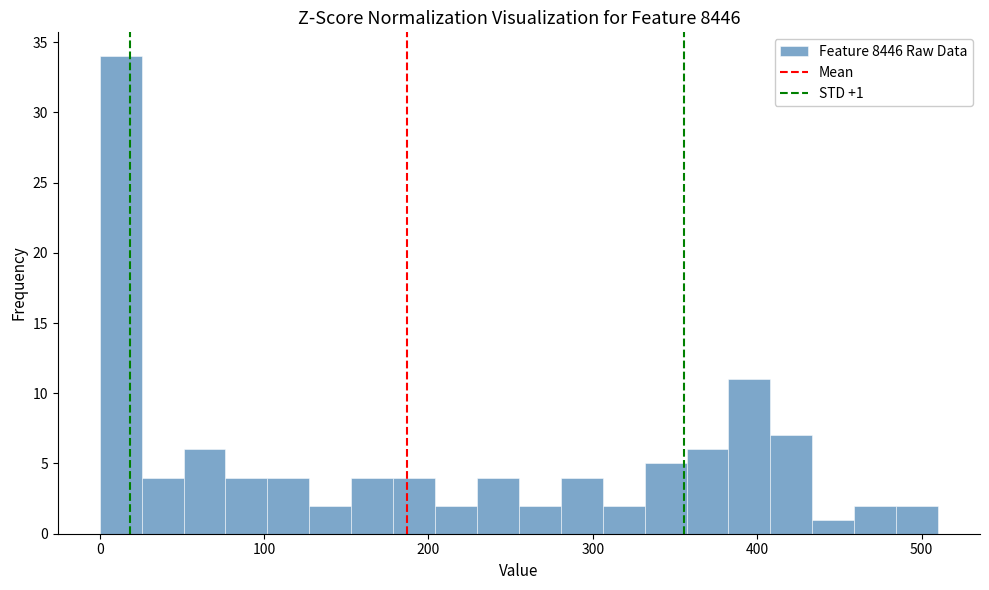

Read against the x-axis, roughly where is the centre of the tallest bar?

10